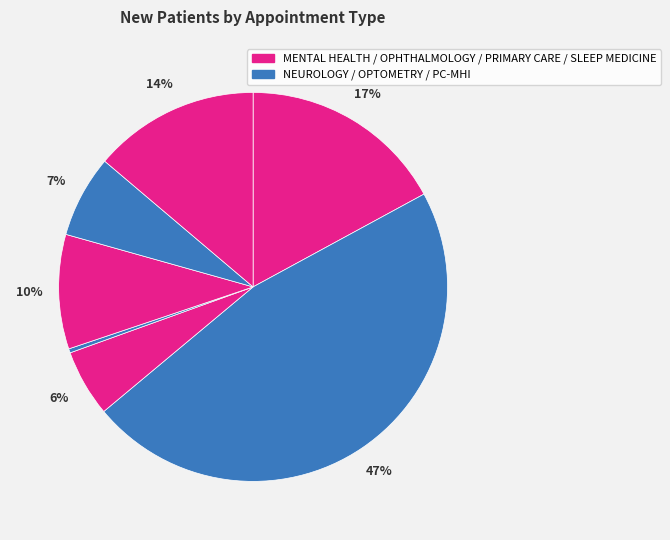

Count the number of slices in the pie.

7